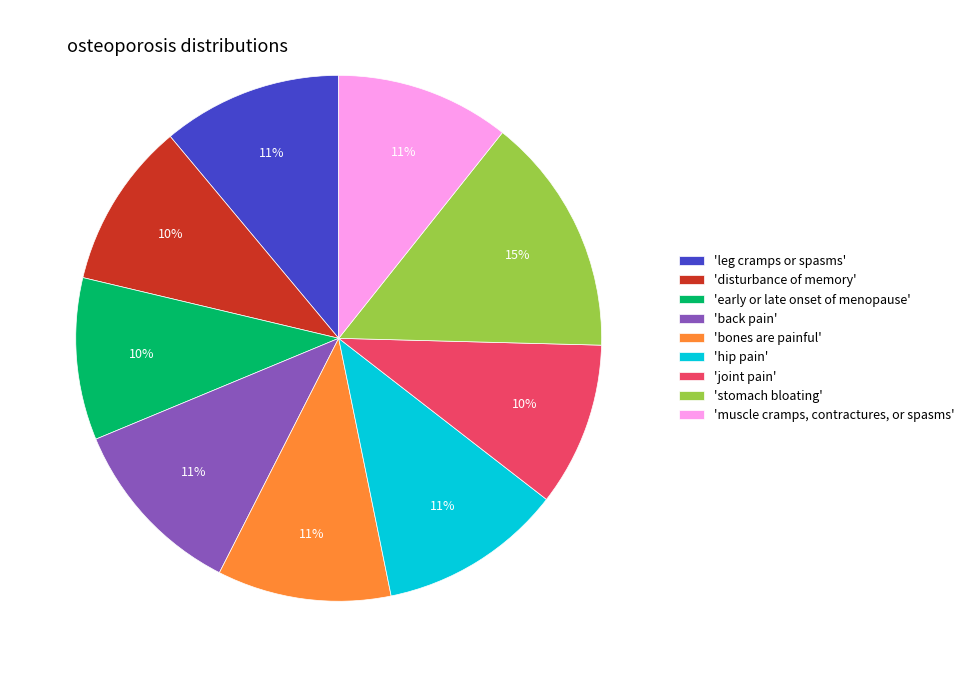

Which has a higher value, 'stomach bloating' or 'joint pain'?

'stomach bloating'